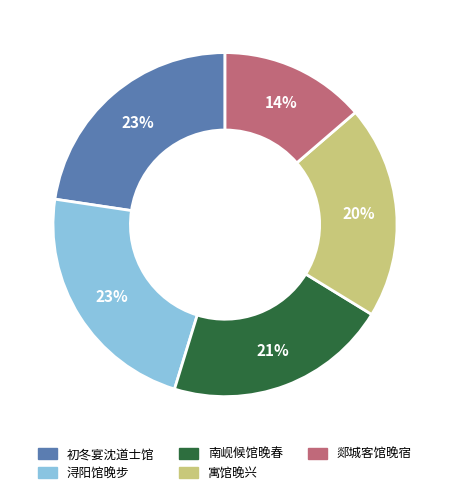

Is there a majority slice in this chart?

No